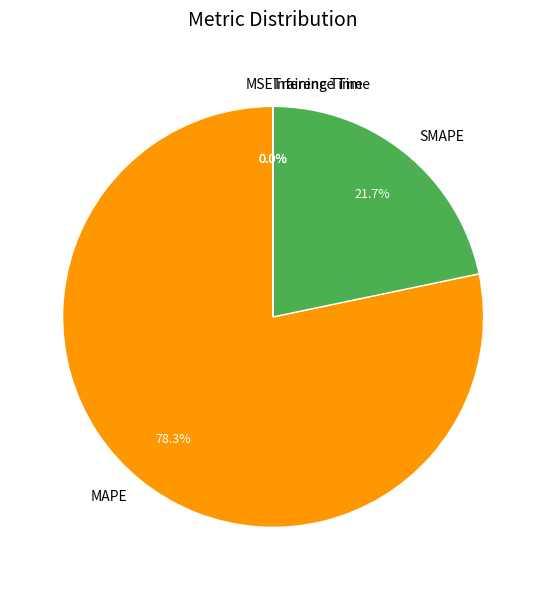

The MAPE slice represents 70% of the pie. True or false?

False